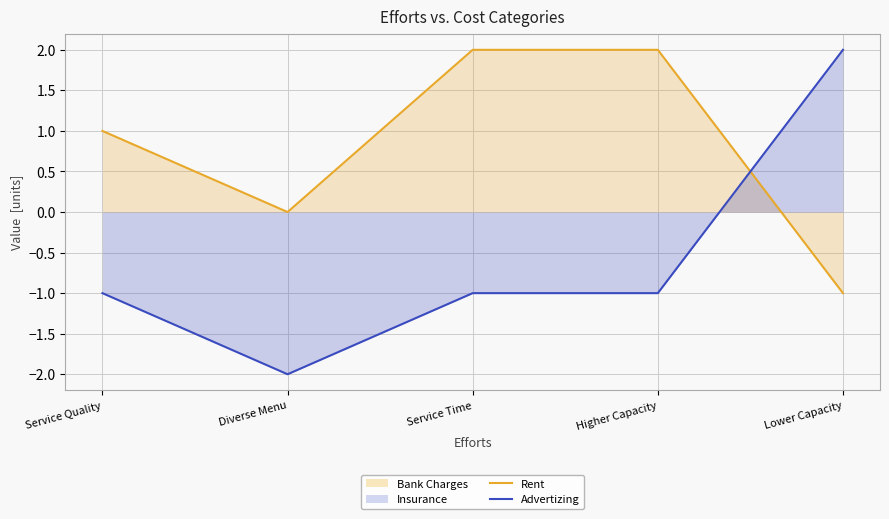

What is the sum of all Rent values?

4